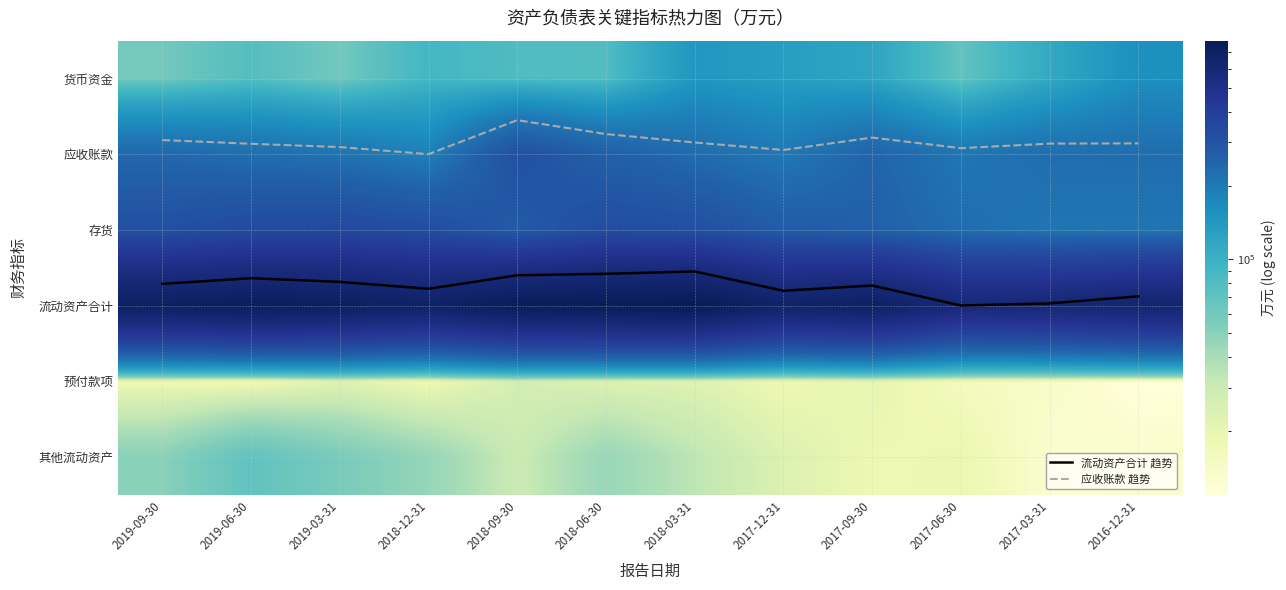

Is the value of 流动资产合计 趋势 at 2019-03-31 greater than the value of 流动资产合计 at 2018-06-30?

No